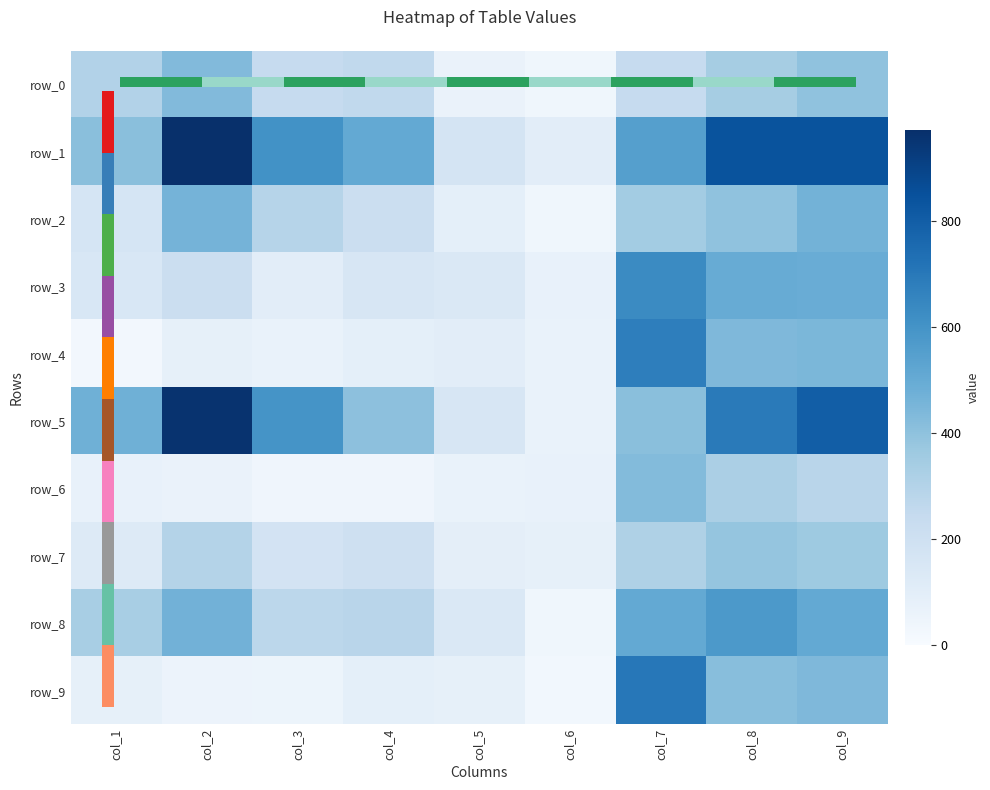

Which series has the largest range (max minus min)?

row_5